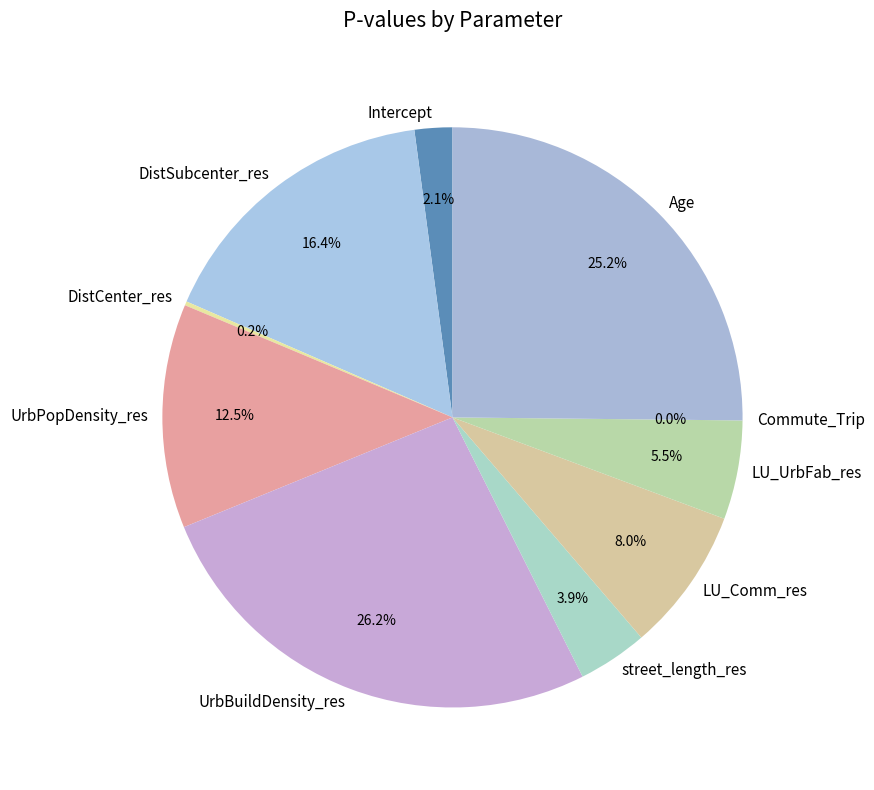

Between LU_UrbFab_res and LU_Comm_res, which is larger?

LU_Comm_res